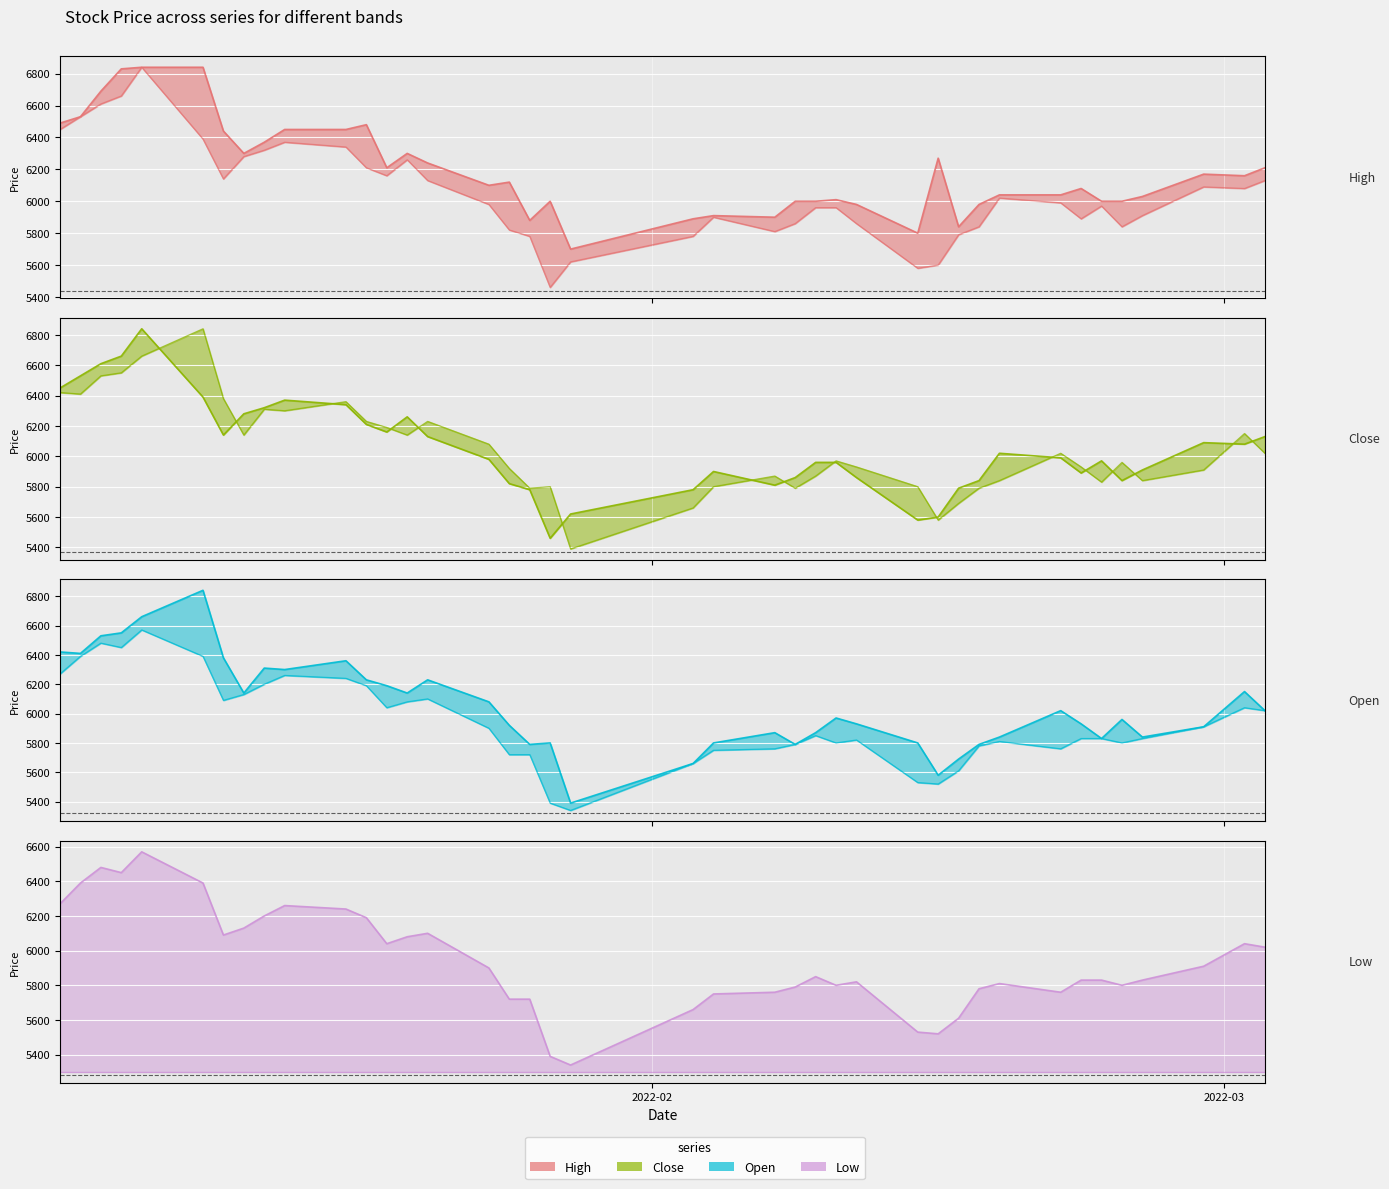

Count the number of data series in this chart.

4